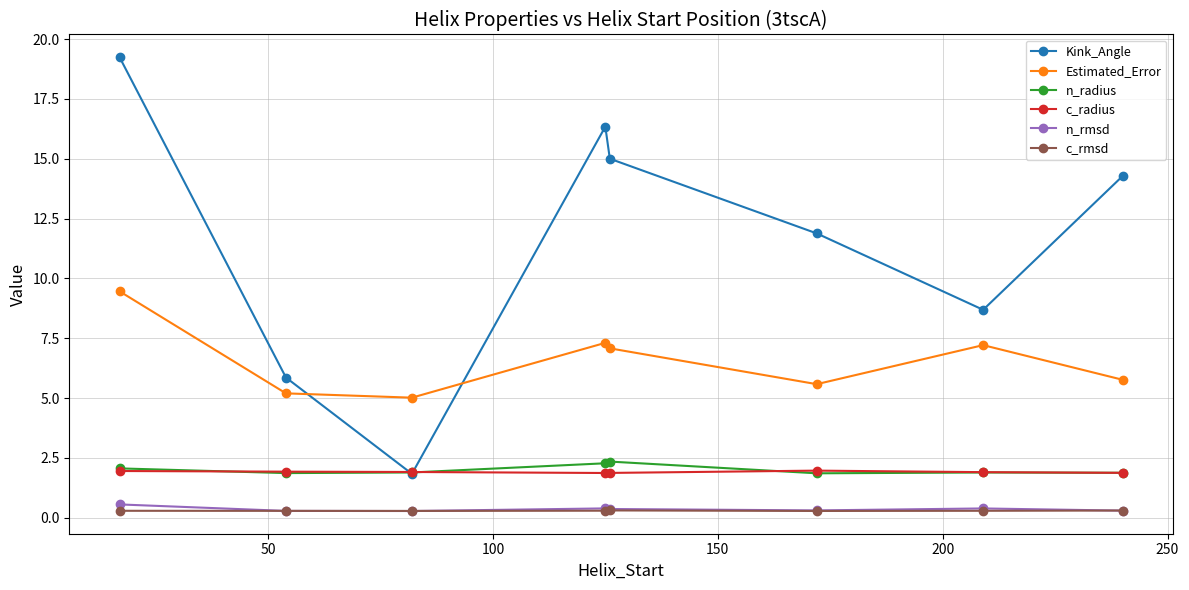

What is the lowest value of the c_radius series?

1.9